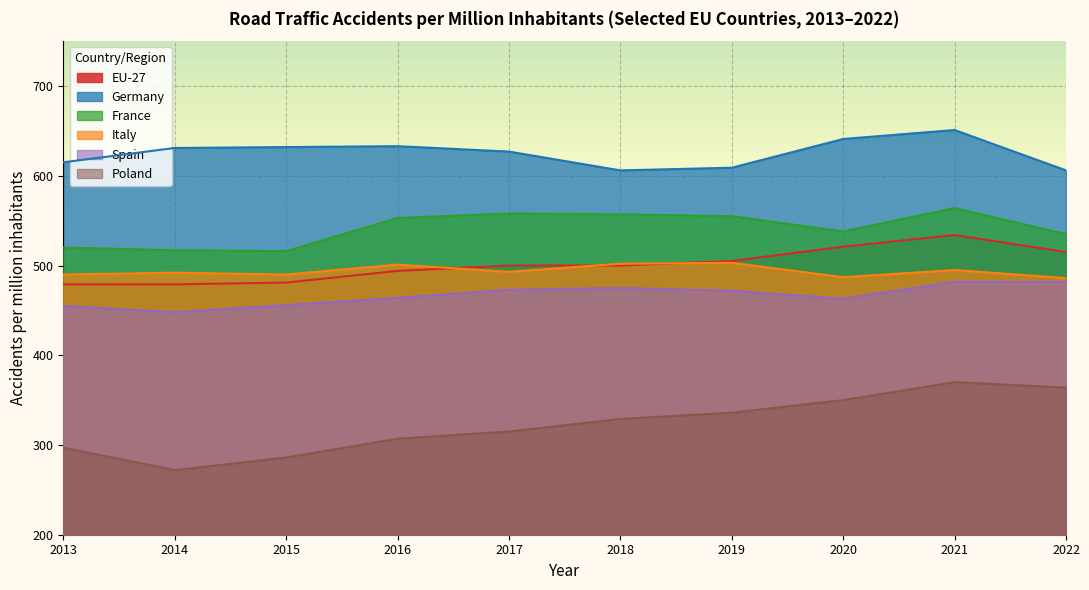

How many Spain values are between 455 and 472?

5